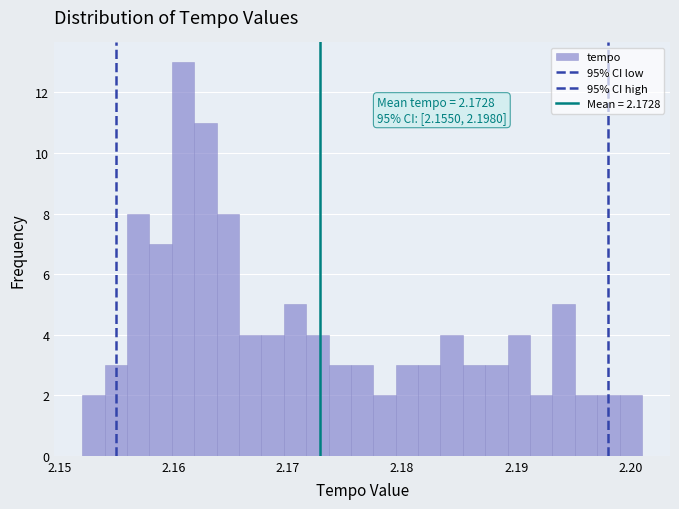

Around what value on the x-axis is the tallest bar? Give the approximate position of its centre, as read against the axis.

2.161